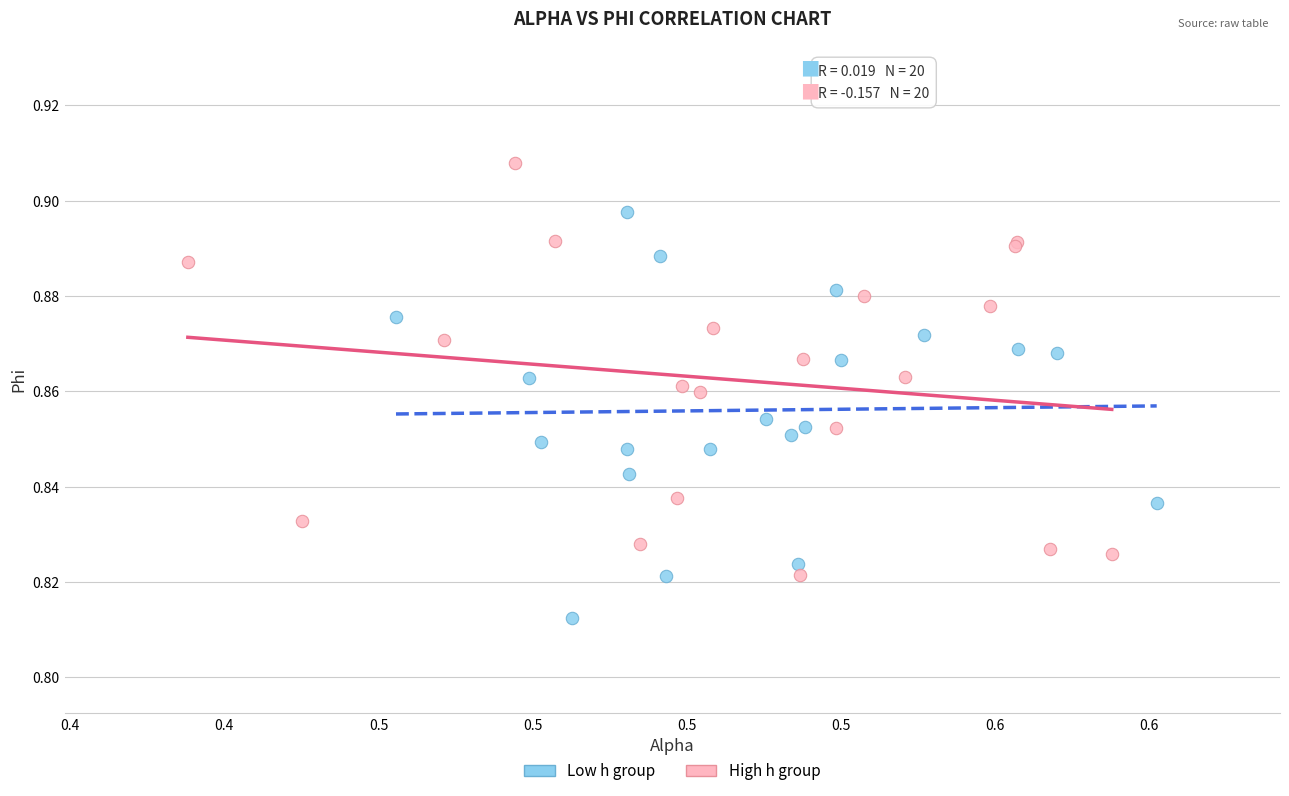

What are all the series names shown in the legend?

Low h group, High h group